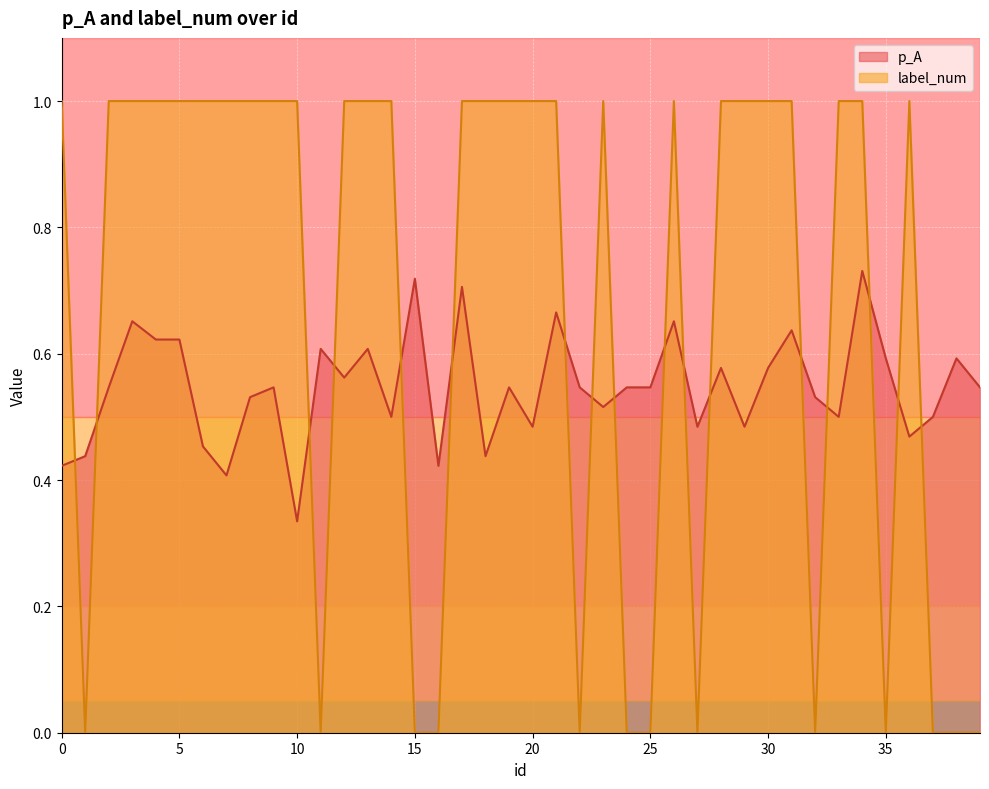

How many positive values does the label_num series have?

27